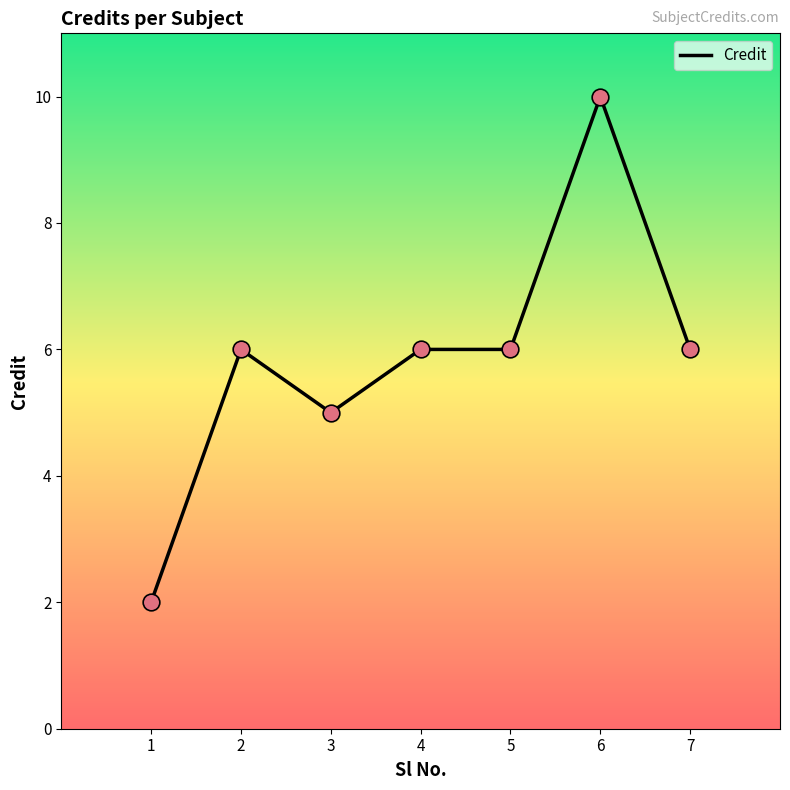

Which has a higher value, 2 or 6?

6